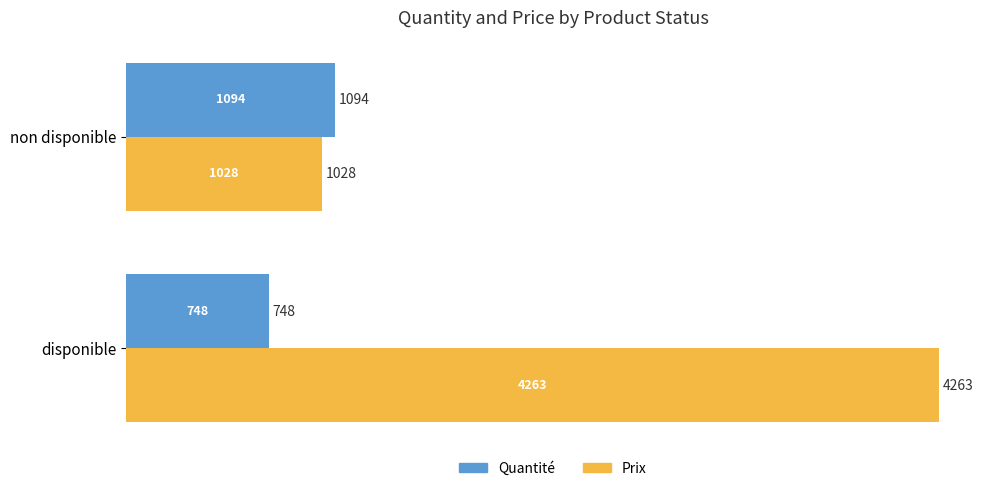

What is the difference between the maximum and minimum values in the Prix series?

3235